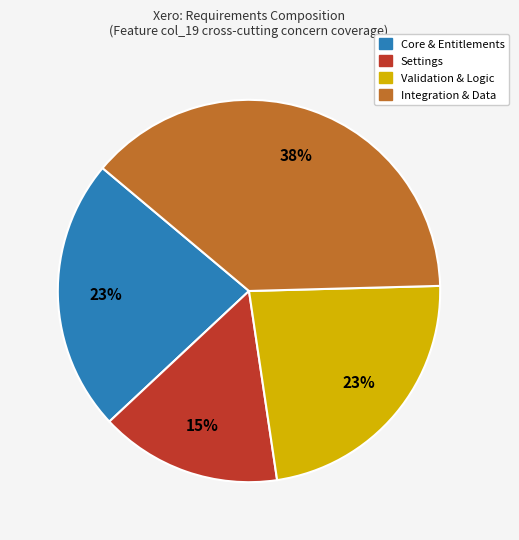

To the nearest percent, what is the average slice percentage?

25%